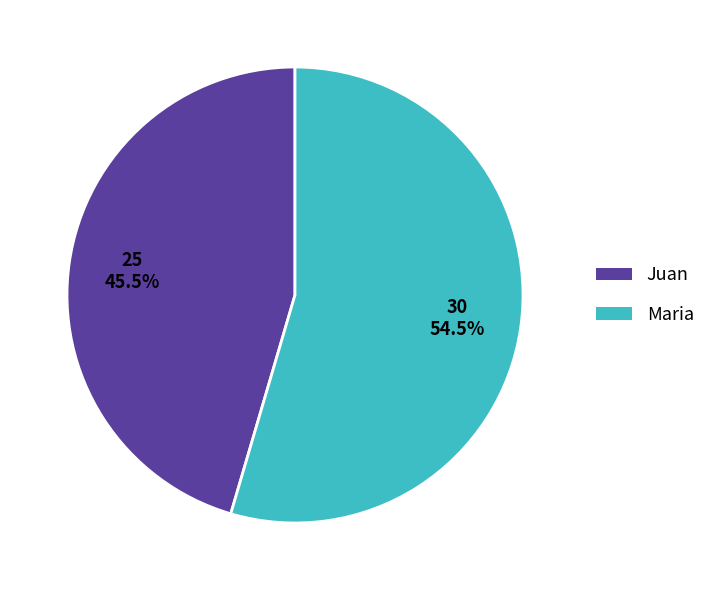

Count the number of slices in the pie.

2